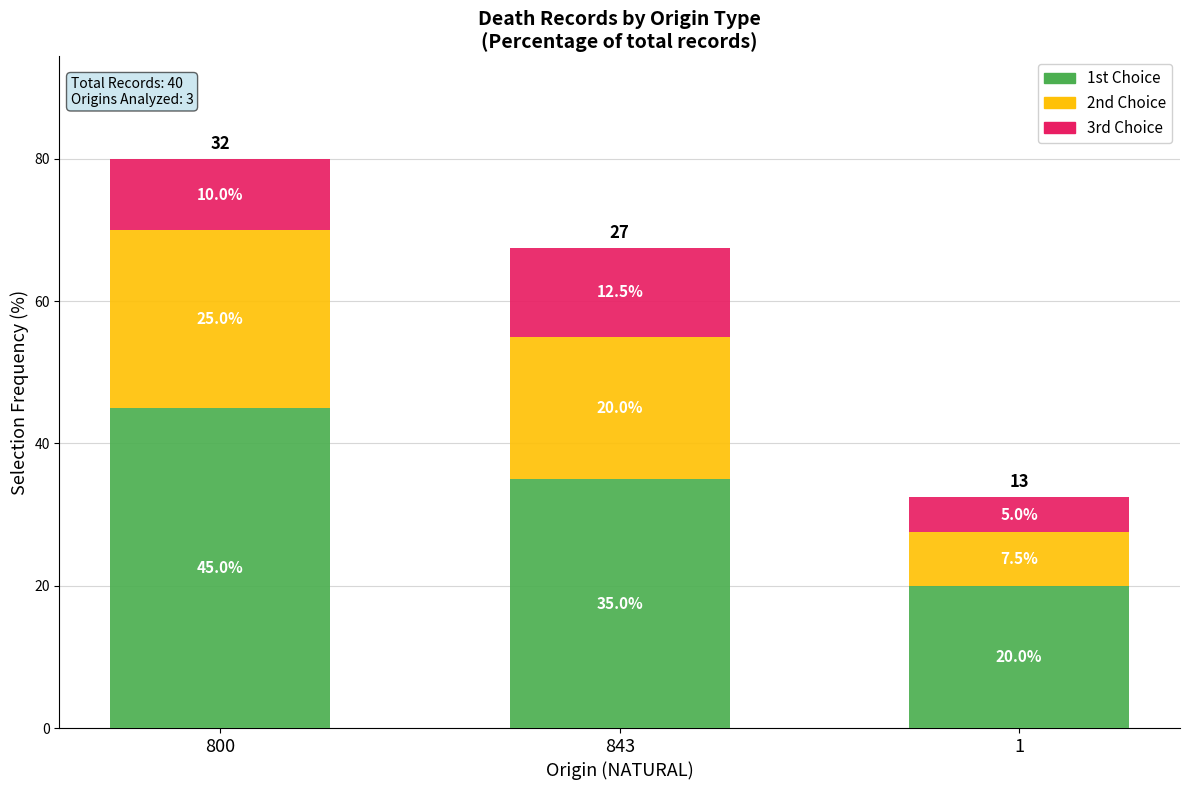

Reading right to left, list the values for the 1st Choice series.

20.0	35.0	45.0